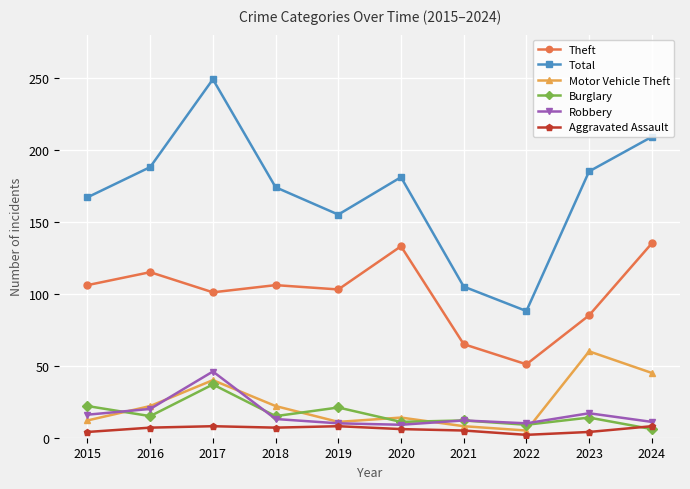

True or false: Total and Robbery intersect in this chart.

False